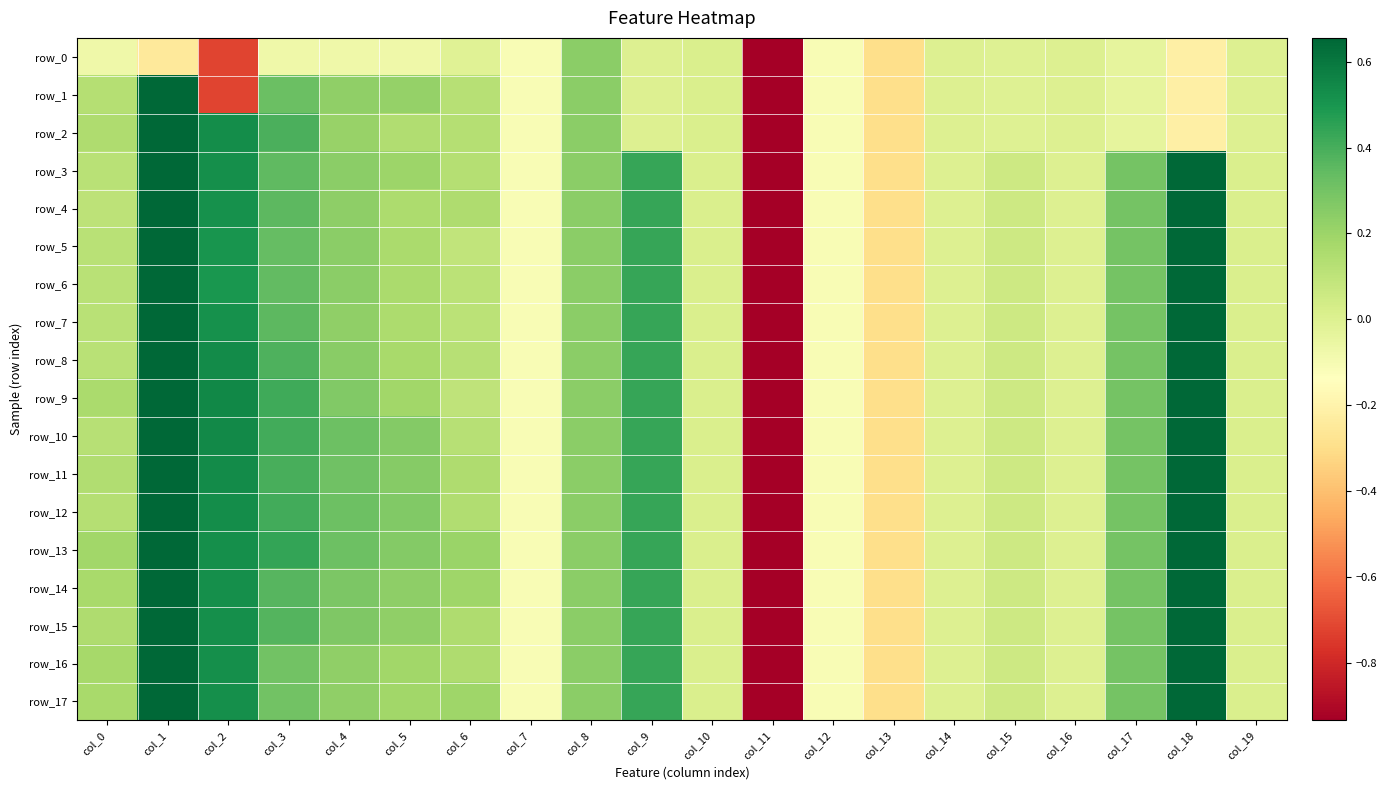

How many data points in row_7 are less than 0?

6